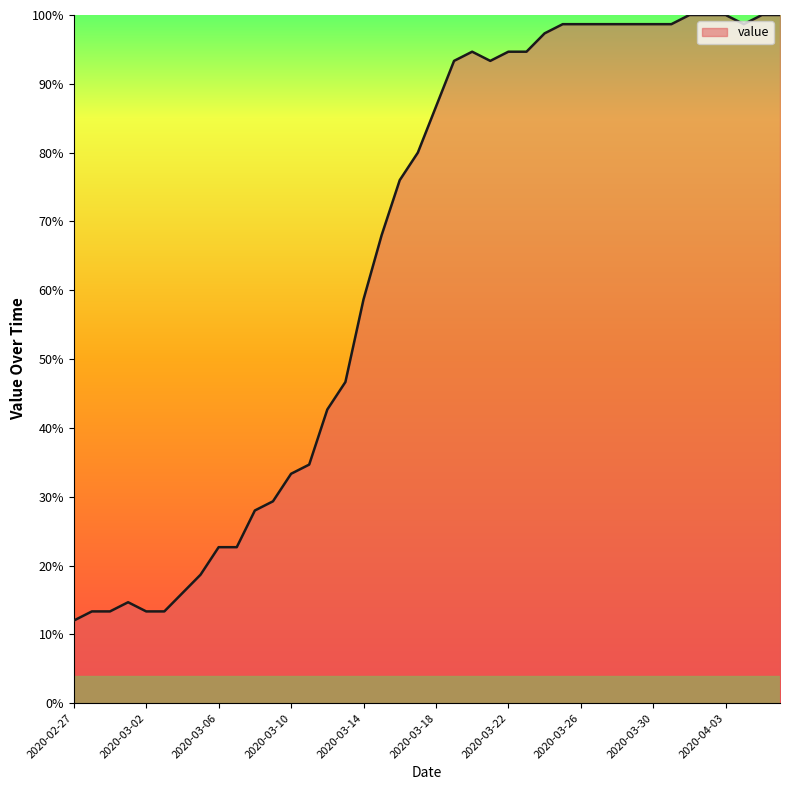

What is the maximum value shown in the chart?

100.0